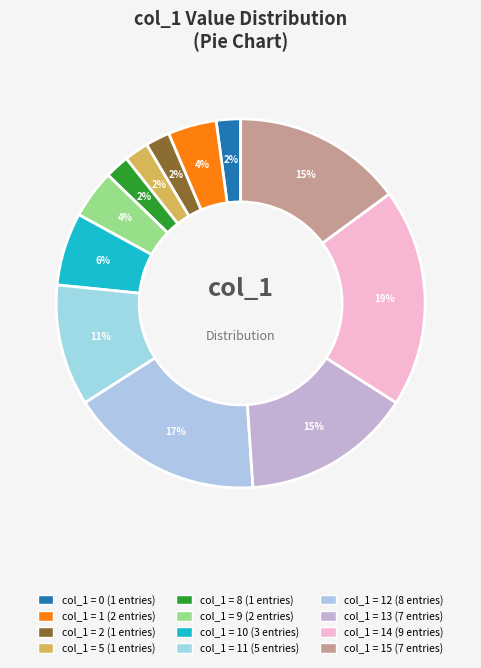

How many segments does this pie chart have?

12